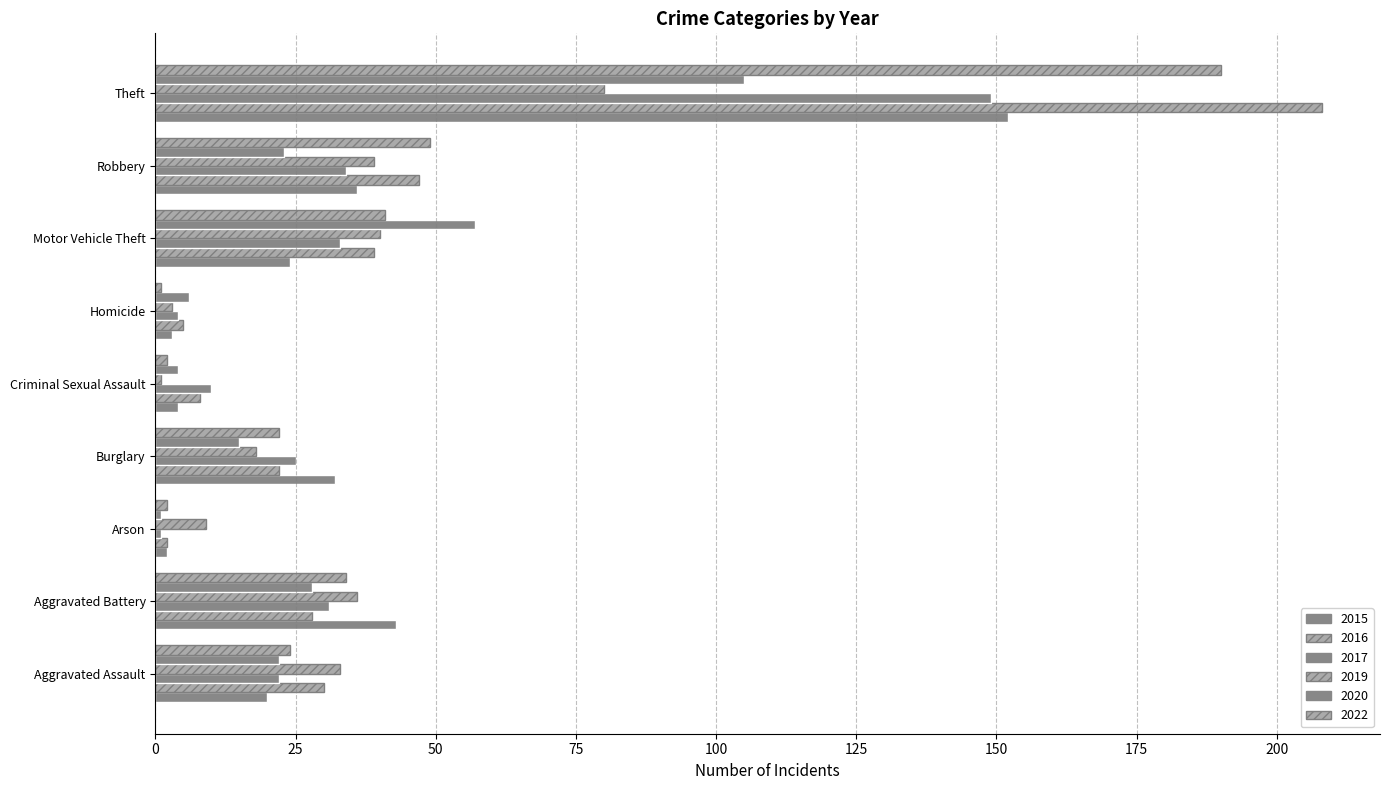

At which label does 2017 reach its minimum?

Homicide